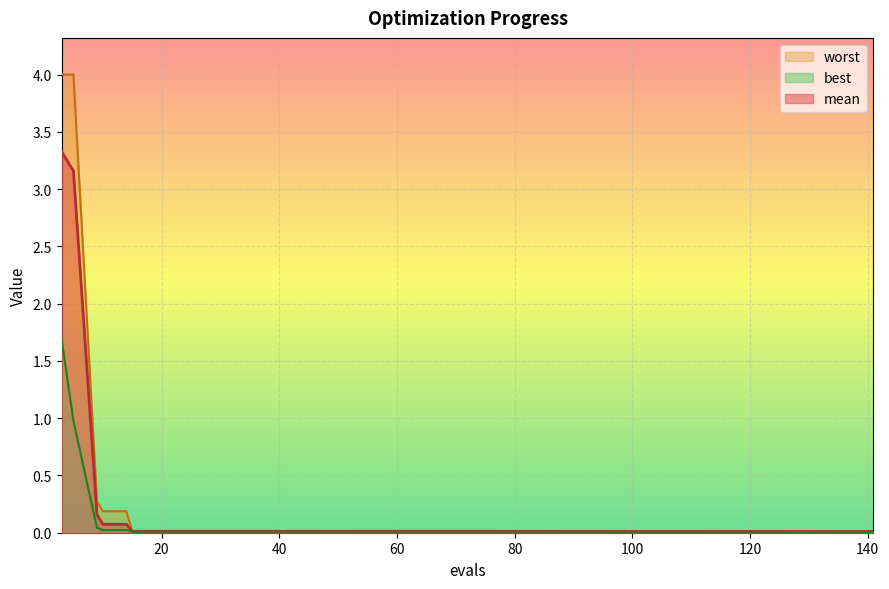

How many lines are shown in the chart?

3